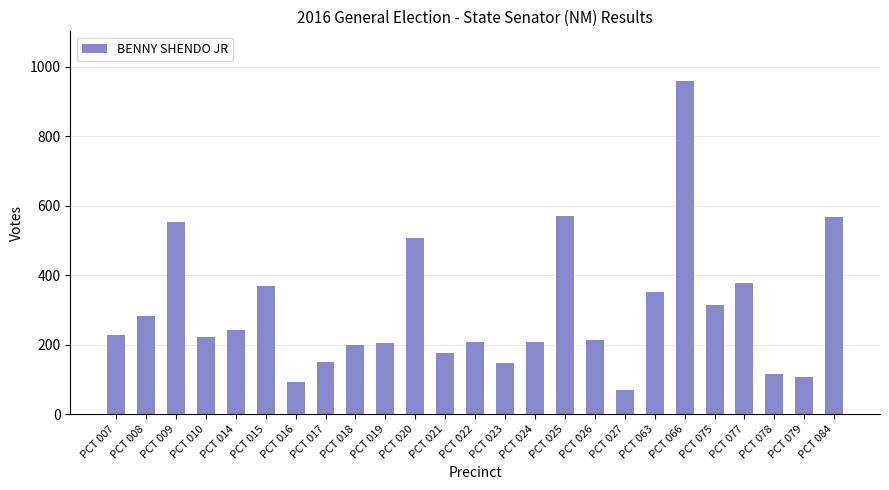

What is the maximum value shown in the chart?

958